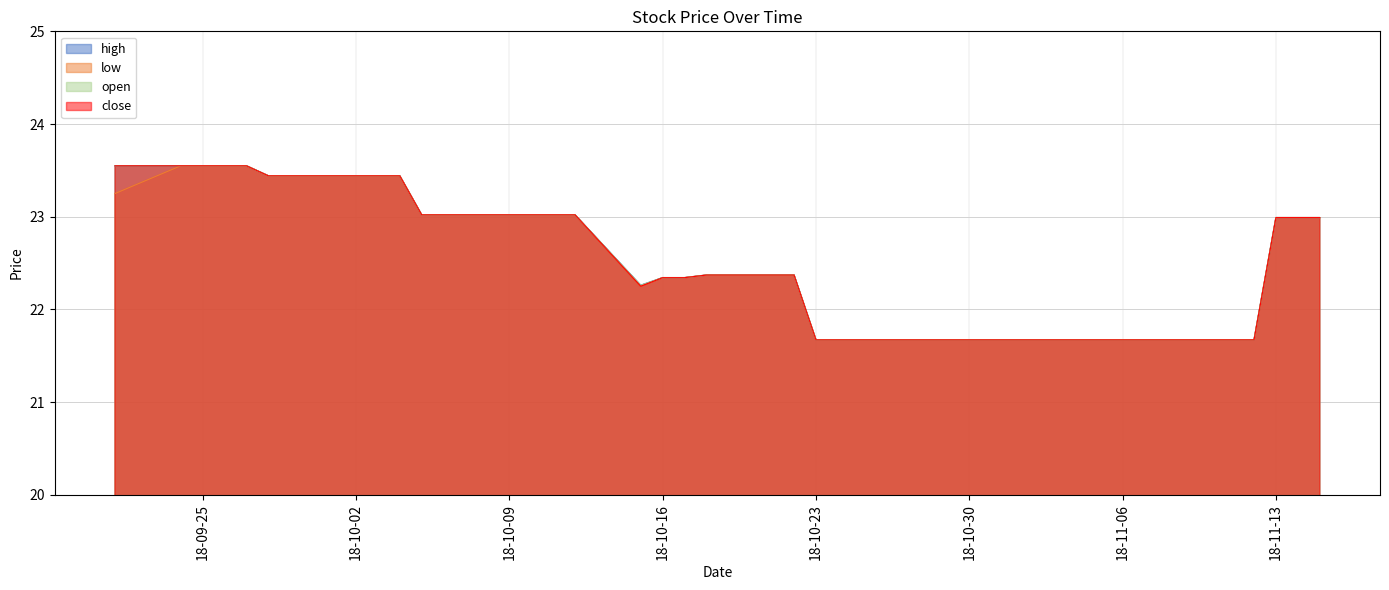

What is the minimum value for low?

21.7